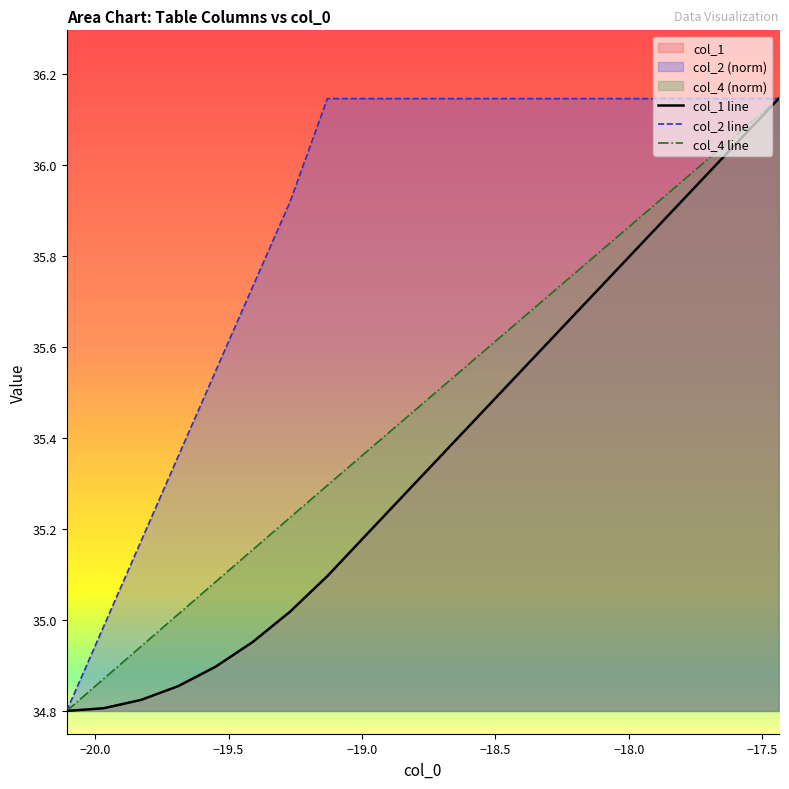

List the series in order of their overall mean, lowest first.

col_1 line, col_4 line, col_2 line